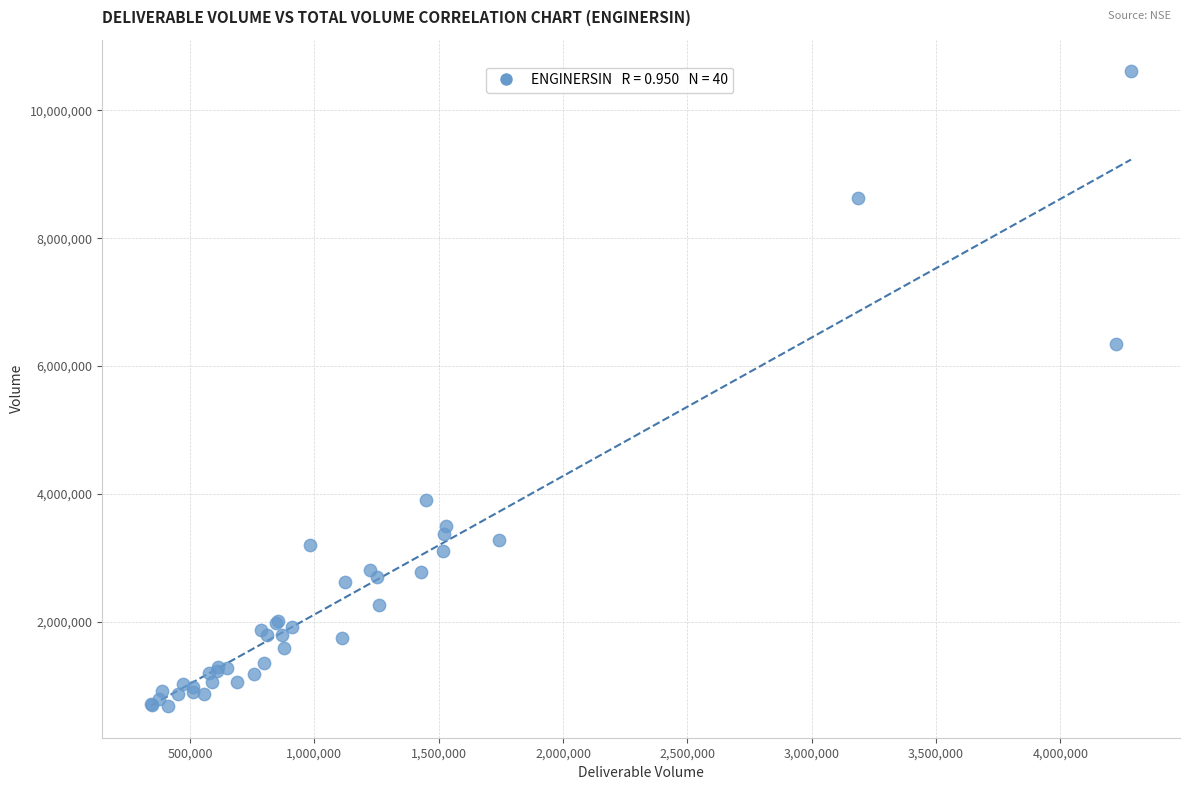

What Y value in the scatter plot is closest to 5645995?

6352919